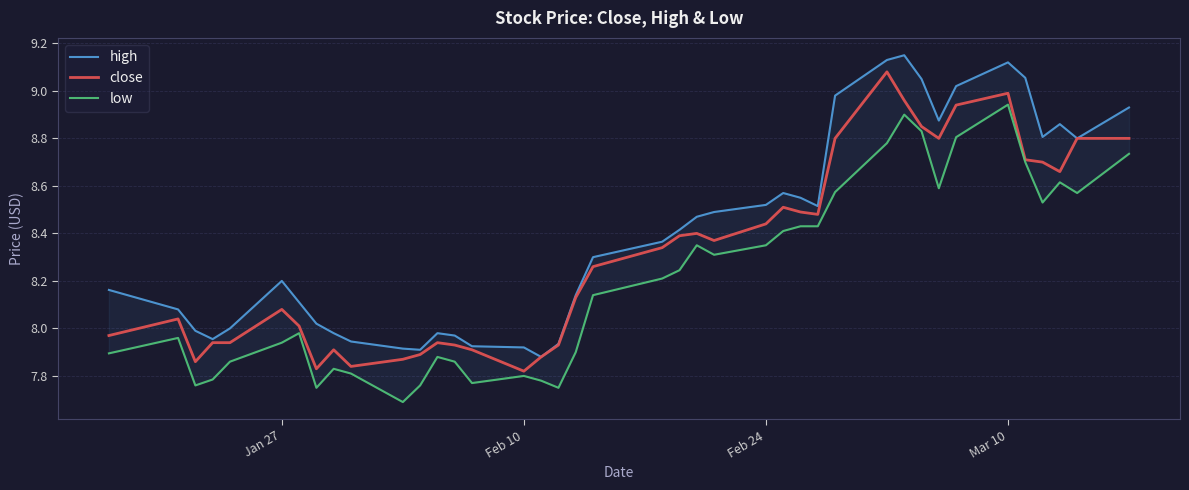

Is it true that close equals 11.9 at Feb 10?

False